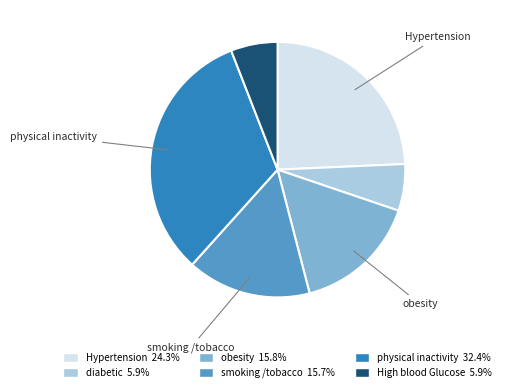

Is there any slice that represents more than half of the pie?

No